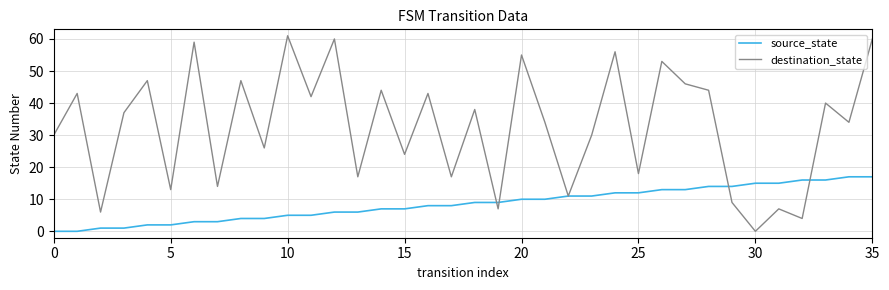

Which series has the widest spread of values?

destination_state